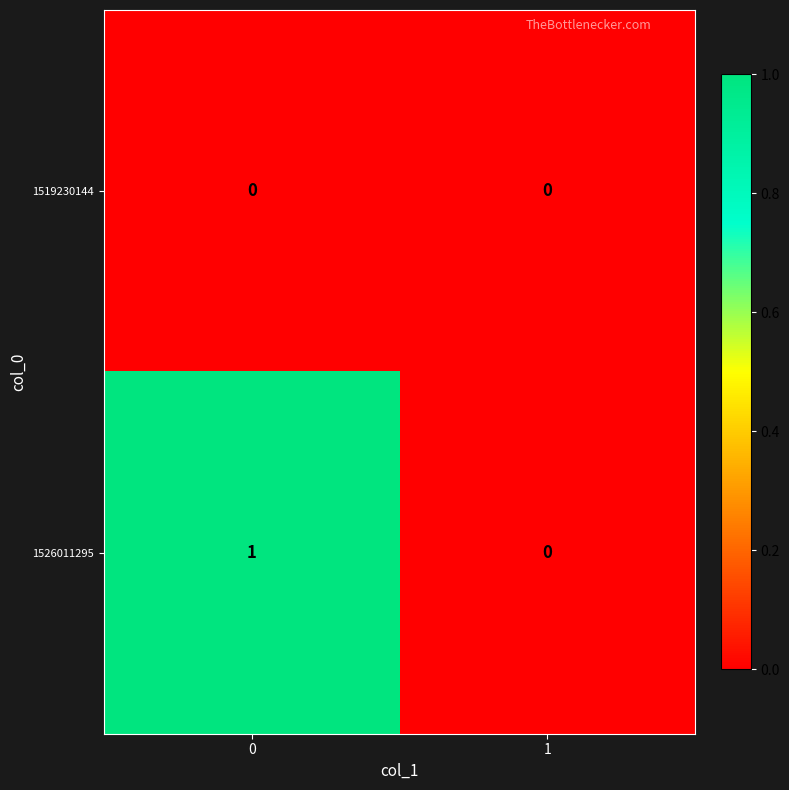

Rank the series by their average value, from lowest to highest.

1519230144, 1526011295